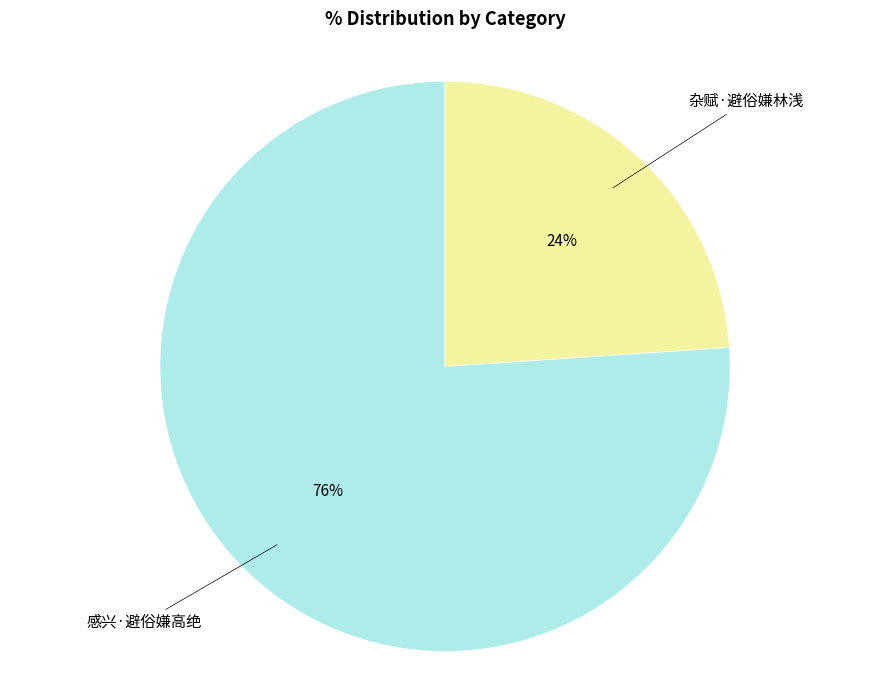

Is there any slice that represents more than half of the pie?

Yes